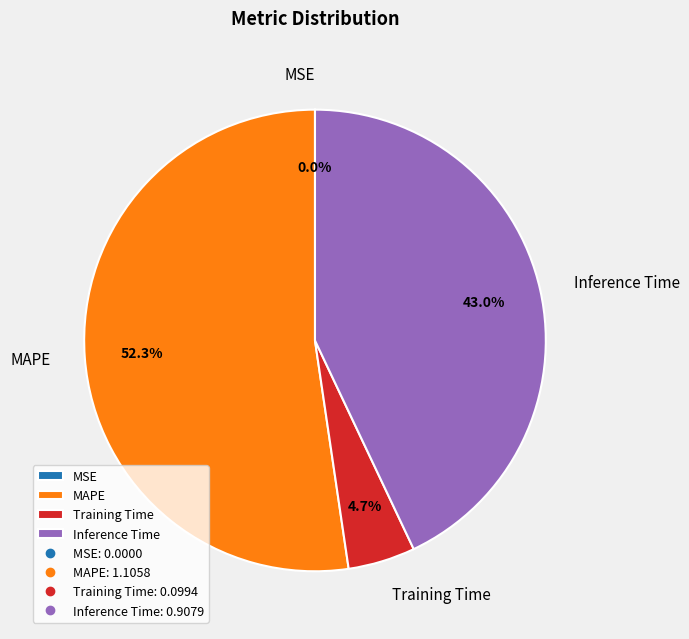

Does MAPE account for over 50% of the chart?

Yes